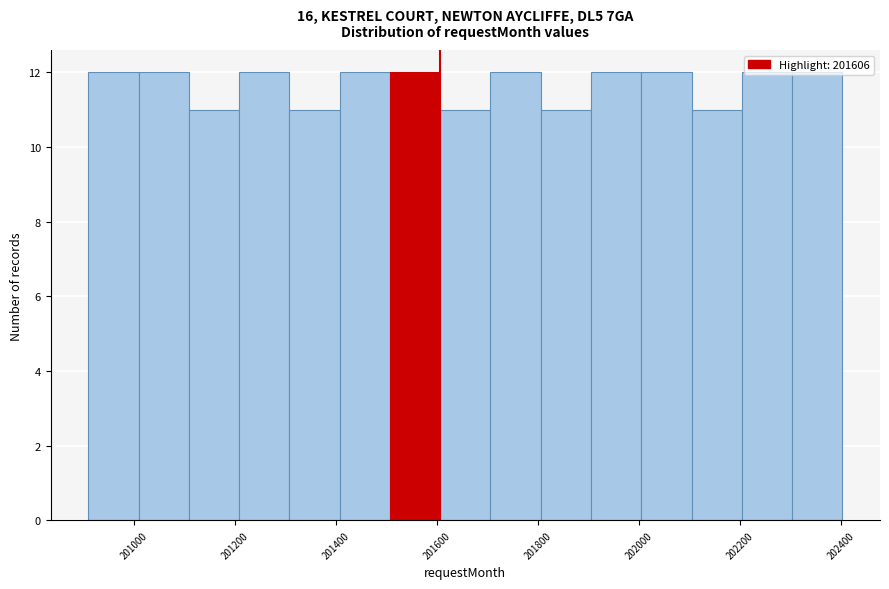

What is the height of the bar covering 200900 to 201000 on the x-axis? Neither the bar edges nor the heights are printed on the chart, so give them approximately, as read against the axes.

12